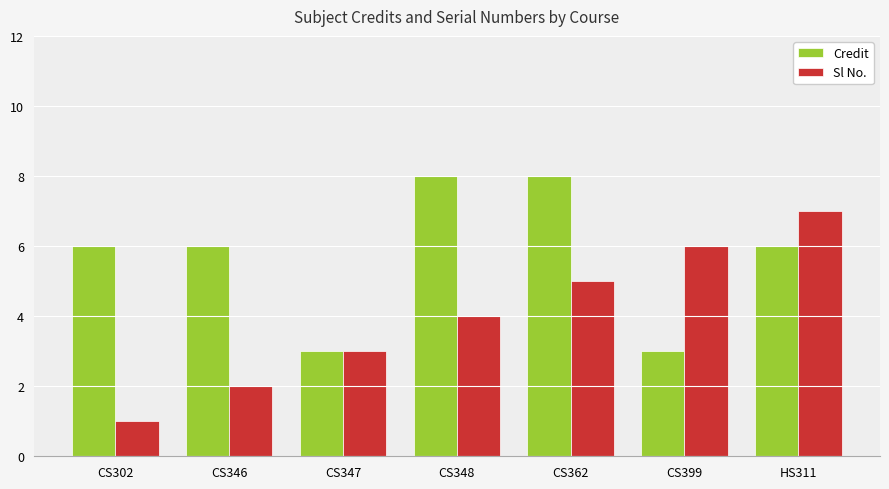

Between CS302 and CS347, which series saw the biggest shift?

Credit